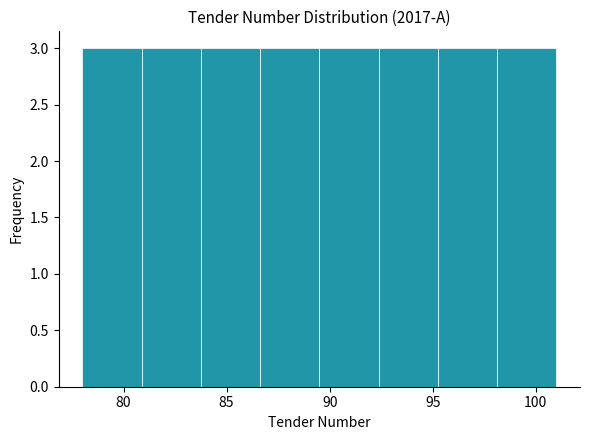

Reading left to right, list every bar in this chart as the range it spans on the x-axis followed by its height. Neither the bar edges nor the heights are printed on the chart, so give them approximately, as read against the axes.

78.0 to 81.0: 3
81.0 to 84.0: 3
84.0 to 86.5: 3
86.5 to 89.5: 3
89.5 to 92.5: 3
92.5 to 95.5: 3
95.5 to 98.0: 3
98.0 to 101.0: 3